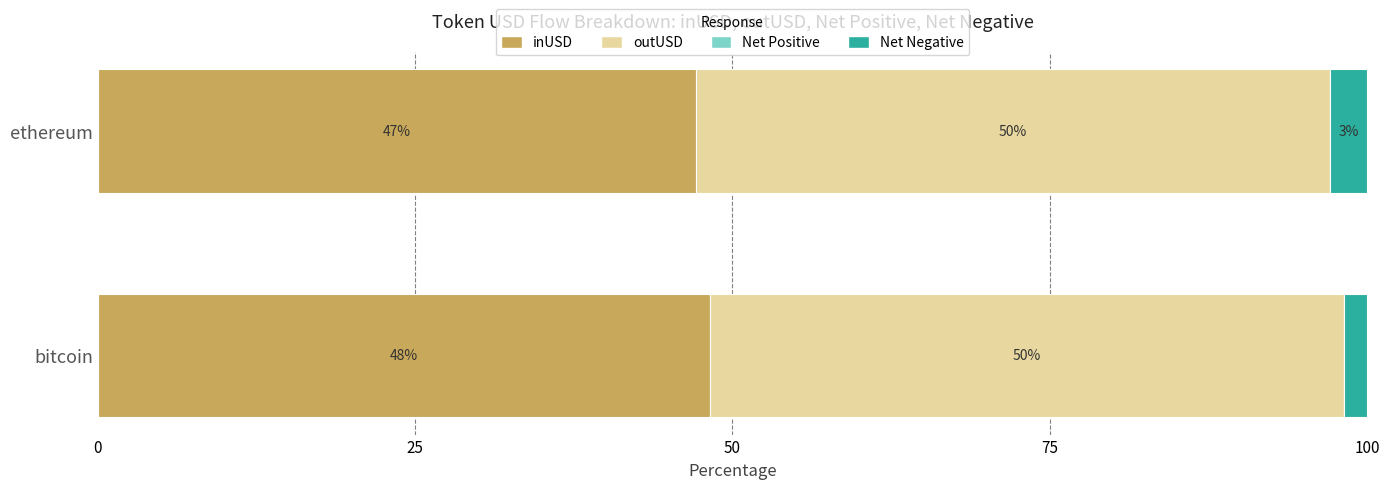

List the labels in order of inUSD value, smallest first.

ethereum, bitcoin